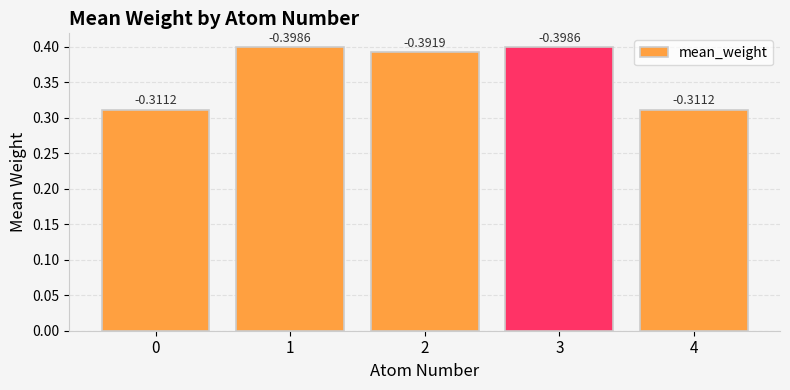

What is the difference between the maximum and minimum values?

0.1